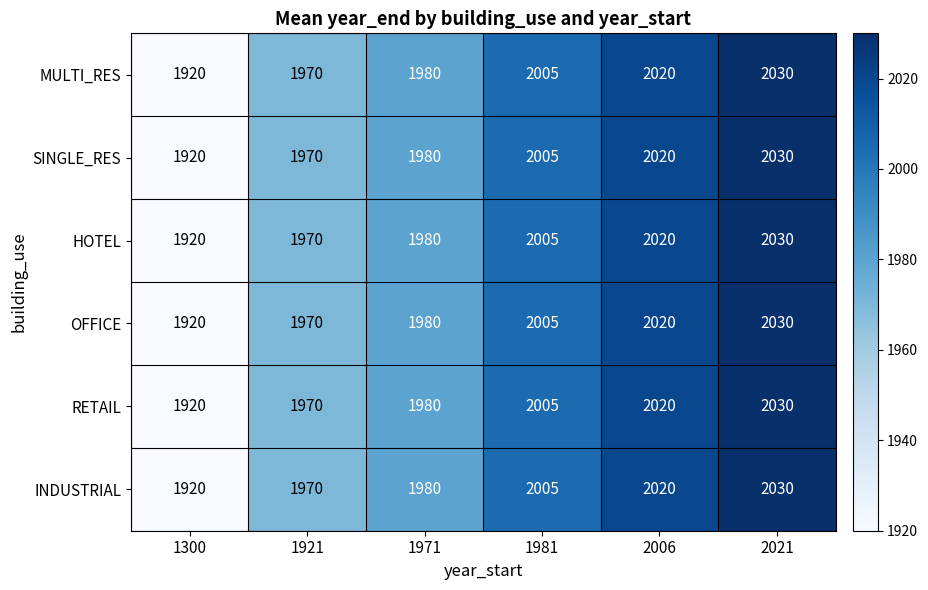

Rank the categories by SINGLE_RES value from highest to lowest.

2021, 2006, 1981, 1971, 1921, 1300